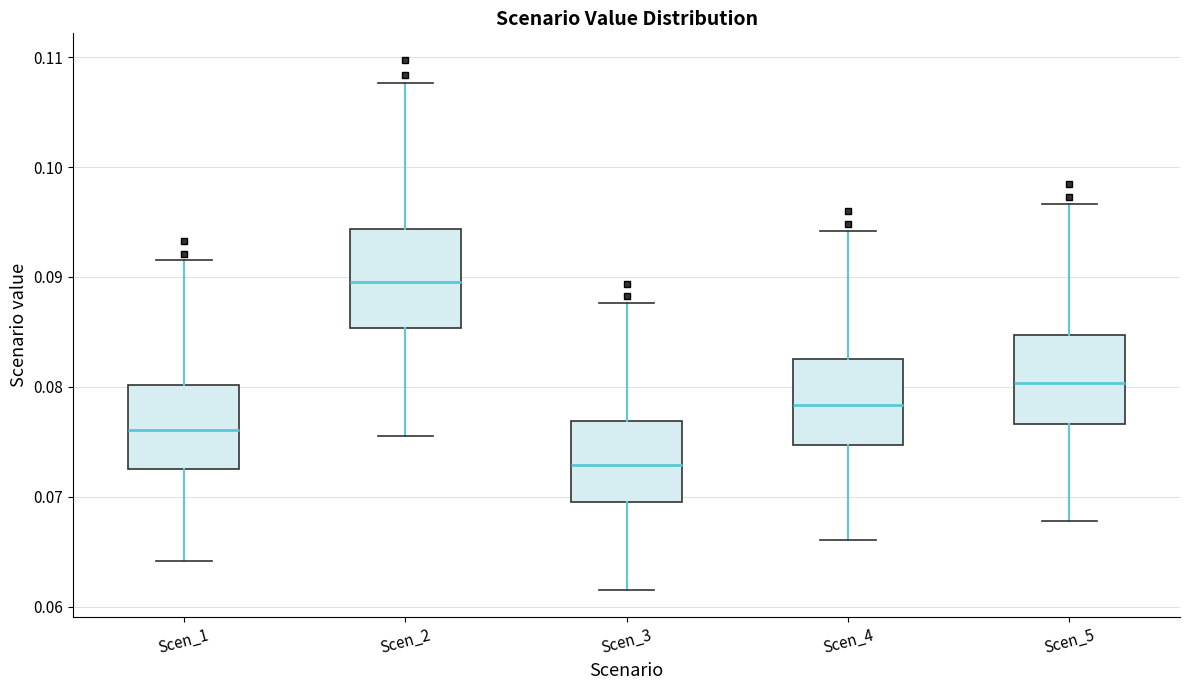

Where does the median line of the box for Scen_4 sit on the y-axis? The values are not printed on the chart, so give them approximately, as read against the axis.

0.078